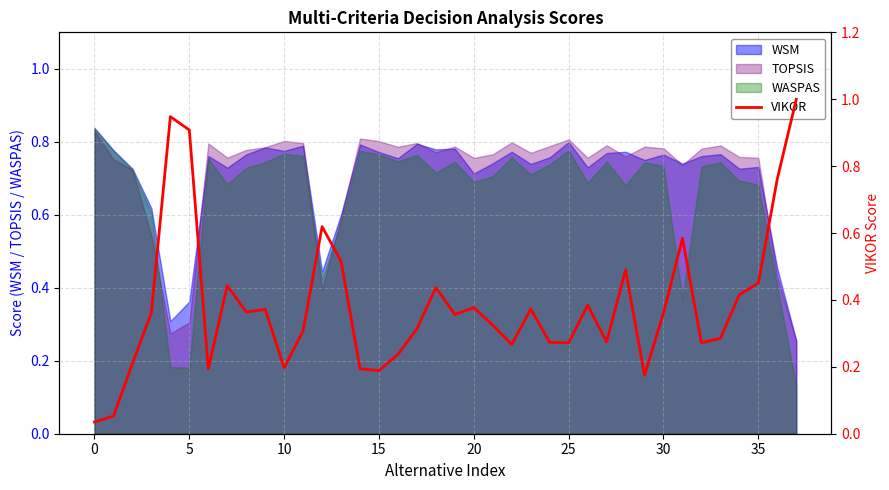

The value at 12 is 0.6. True or false?

True